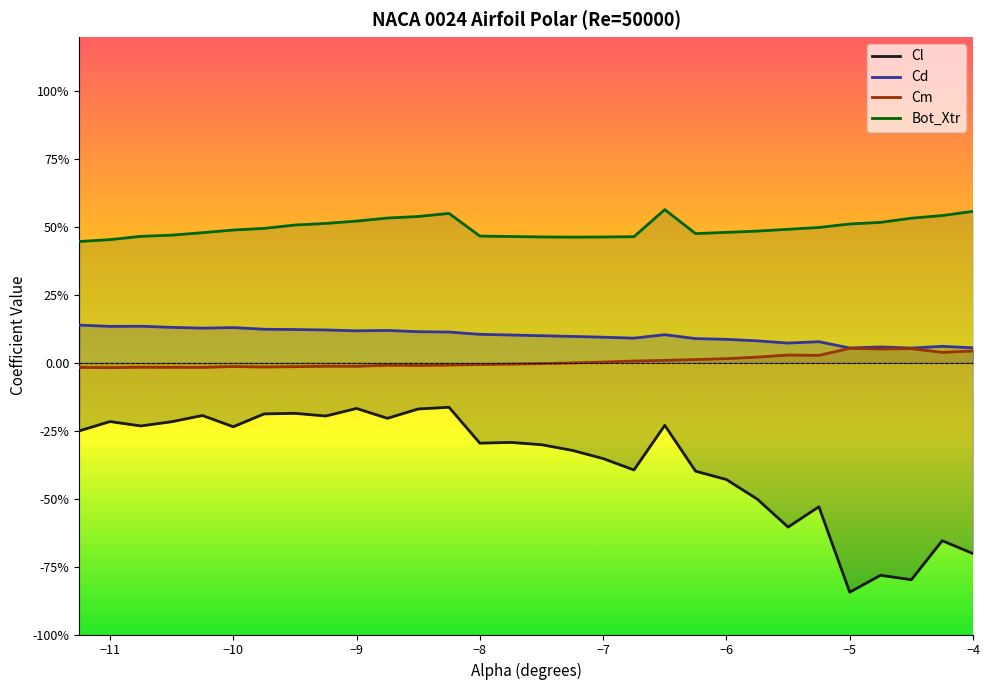

True or false: Cm and Bot_Xtr cross at least once.

False